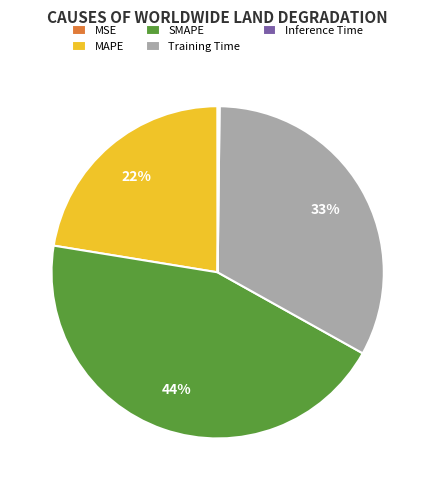

Is there any slice that represents more than half of the pie?

No